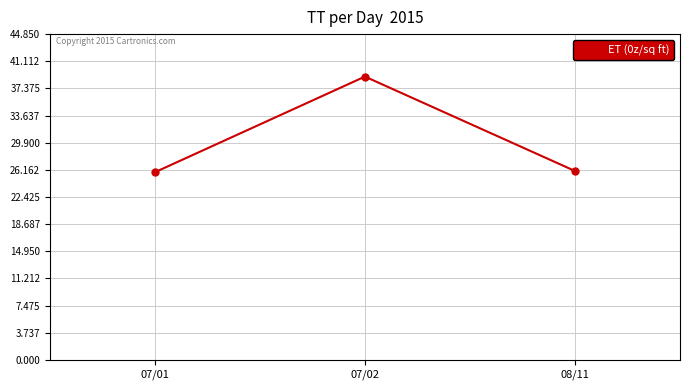

What is the change in value from 07/01 to 07/02?

+13.2